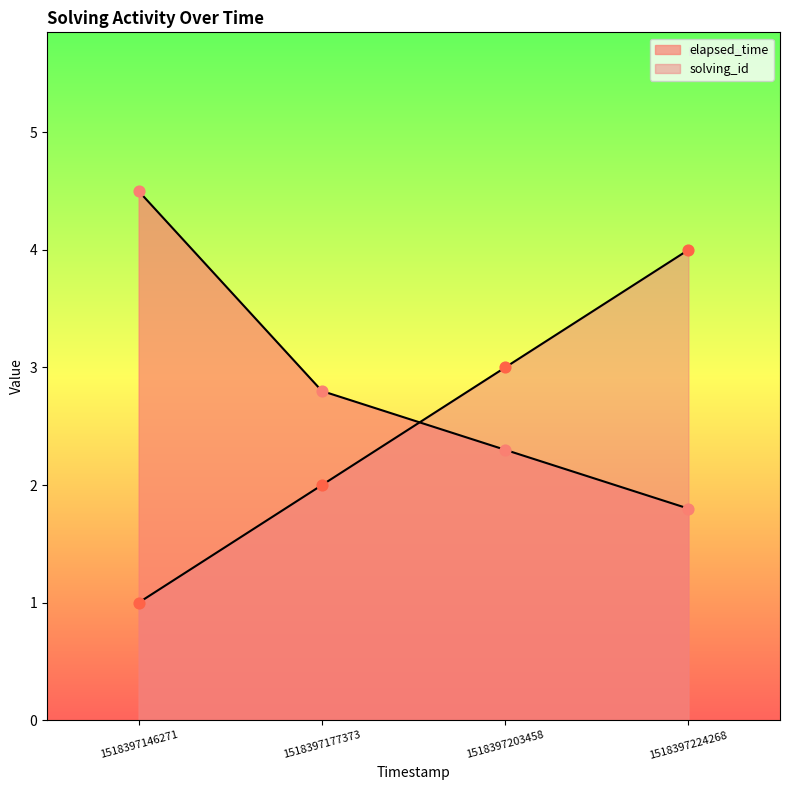

Which series has the largest Y range (max minus min)?

solving_id